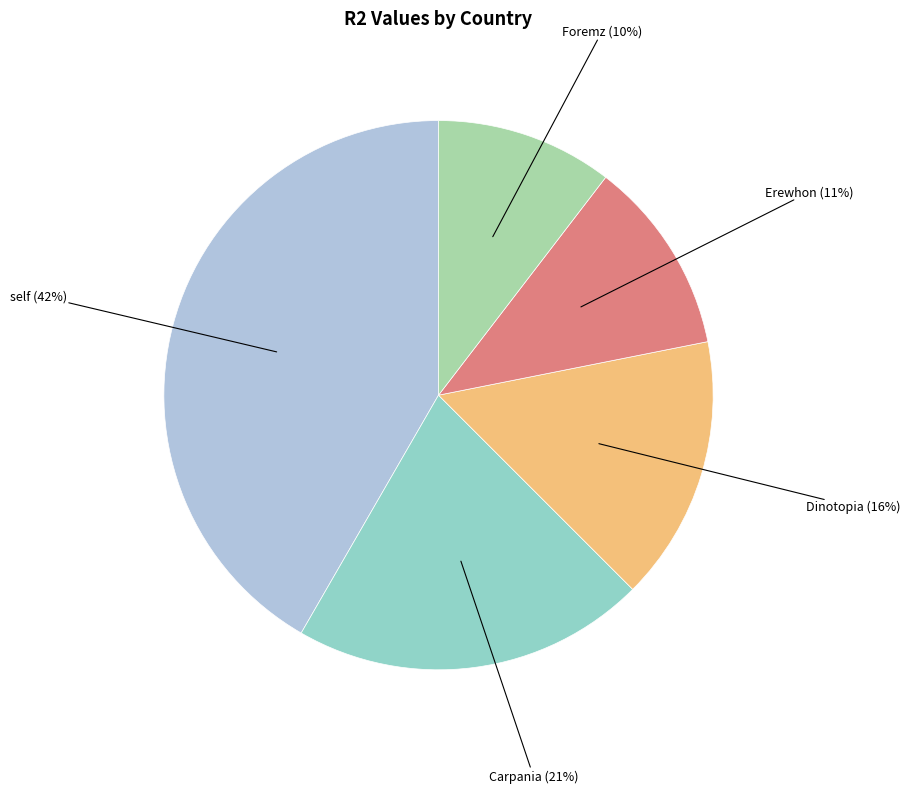

To the nearest percent, what is the difference between the self and Carpania slice percentages?

21%